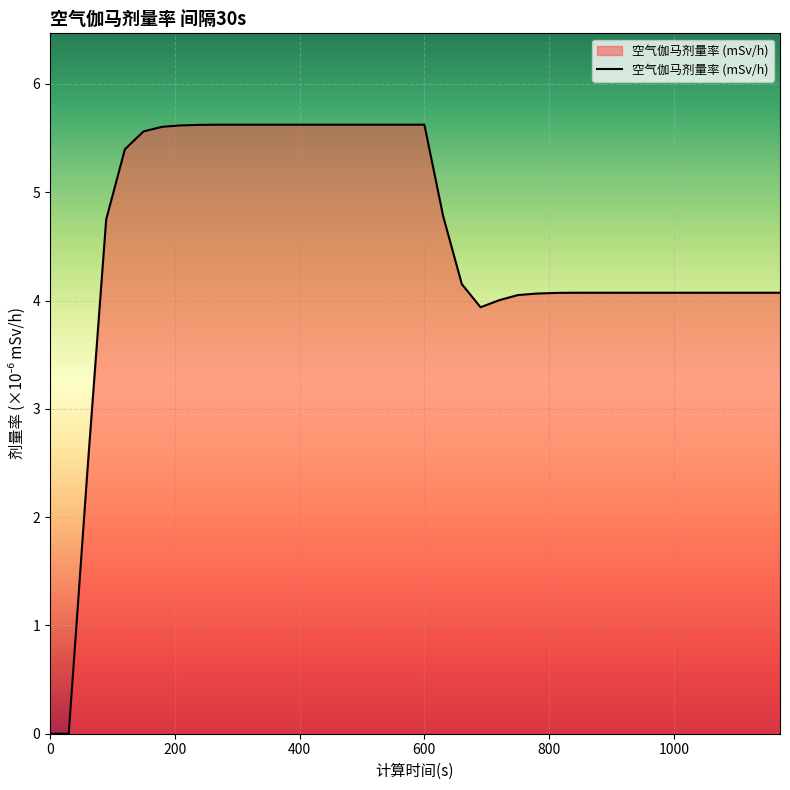

What is the difference between the maximum and minimum values?

5.6